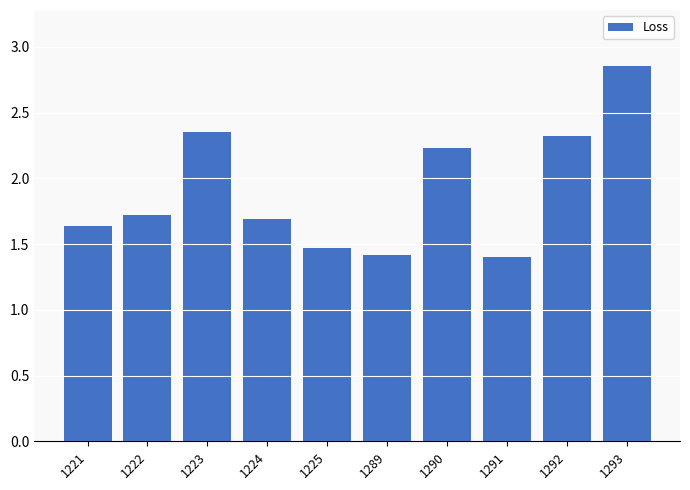

Count the number of data series in this chart.

1